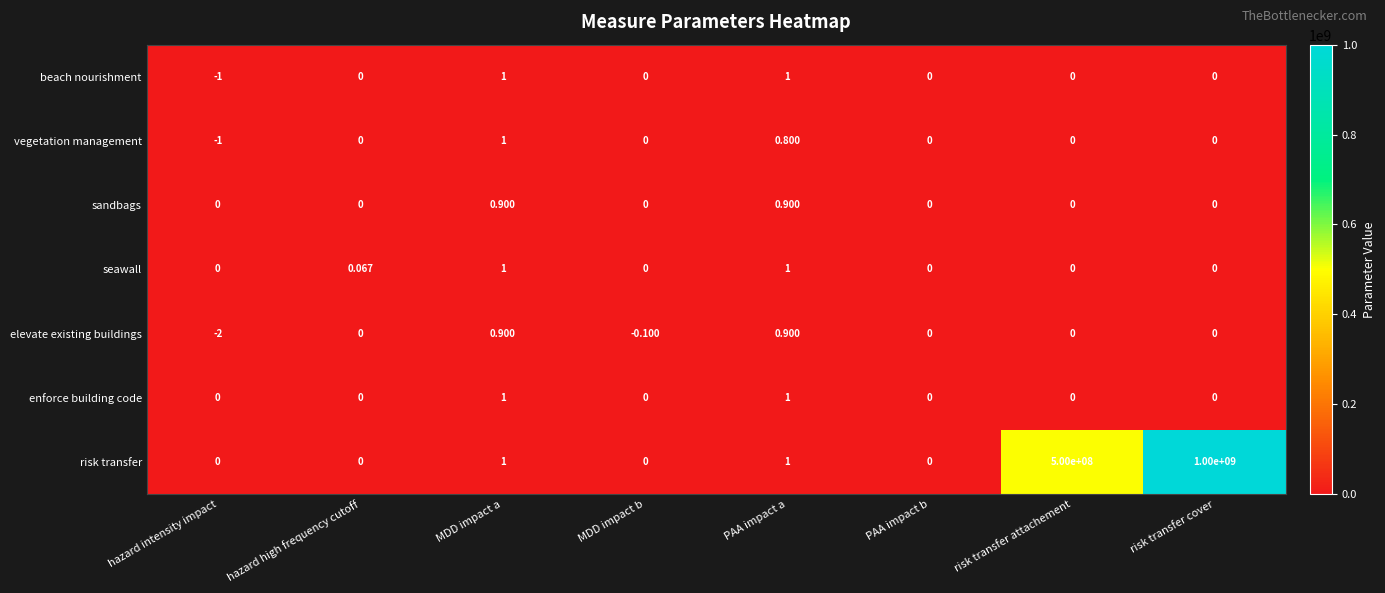

At which label does beach nourishment reach its minimum?

hazard intensity impact